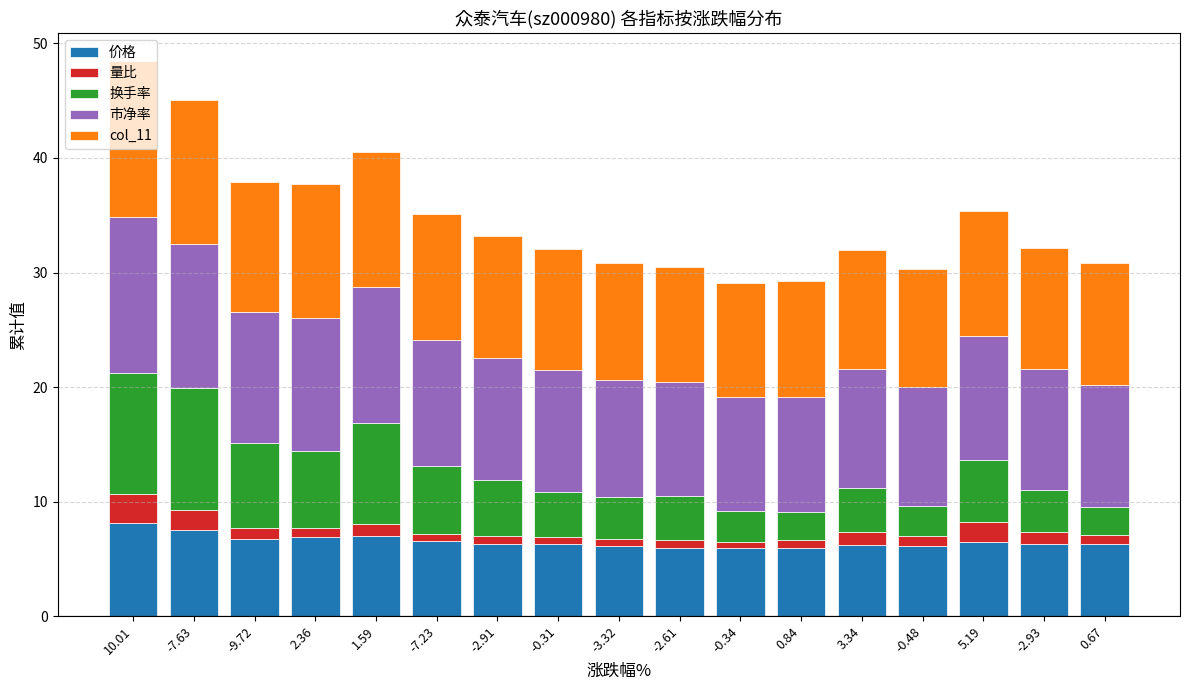

At which label does col_11 reach its peak?

10.01